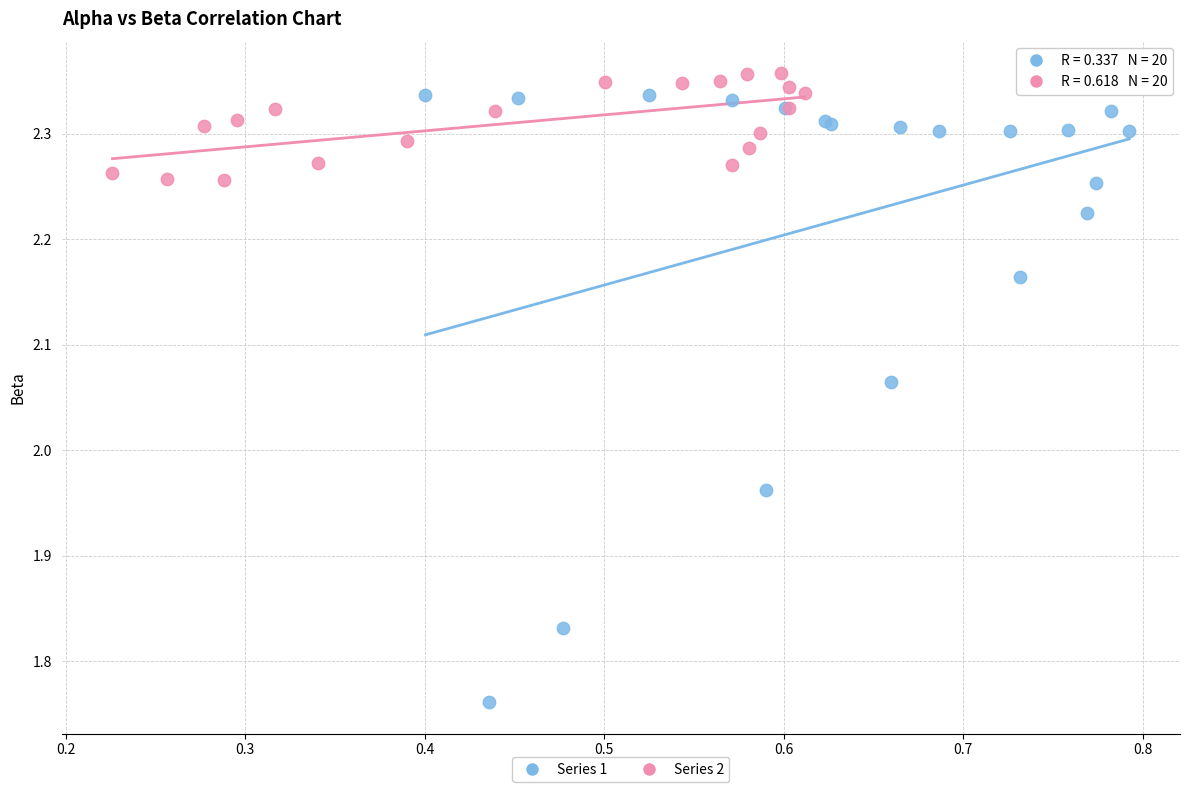

Which series has the largest Y range (max minus min)?

Series 1